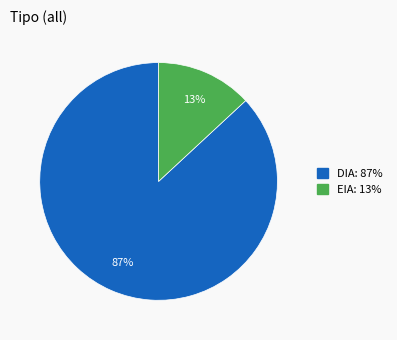

Rank the categories by value from lowest to highest.

EIA, DIA